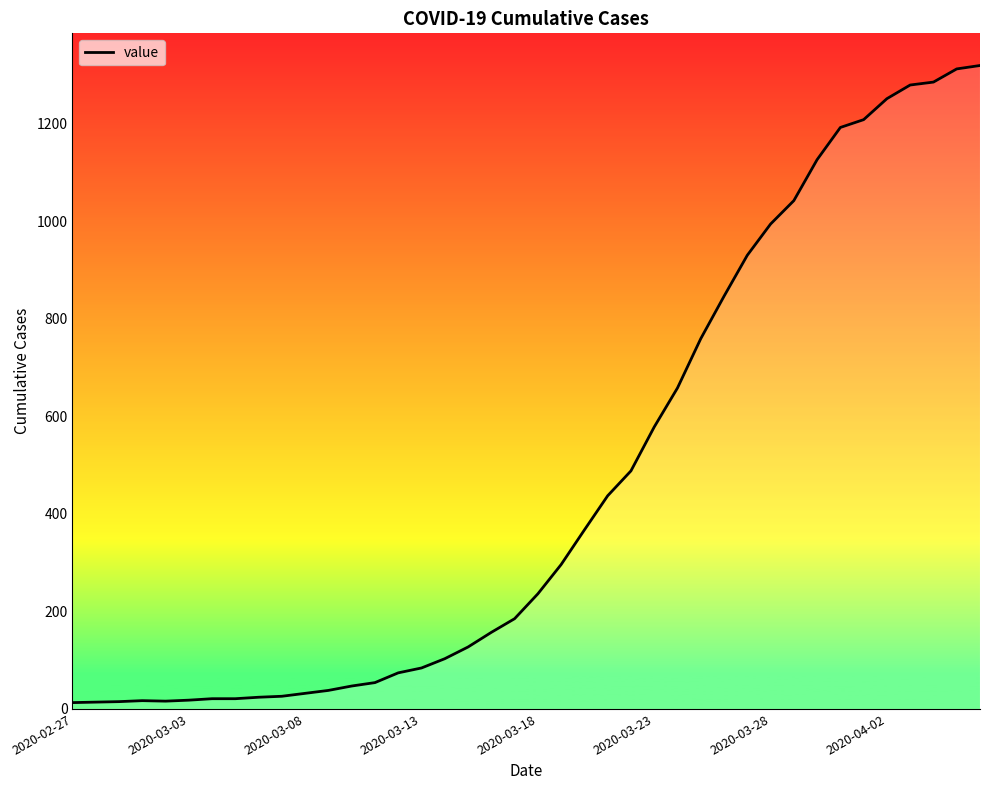

What is the difference between the maximum and minimum values?

1306